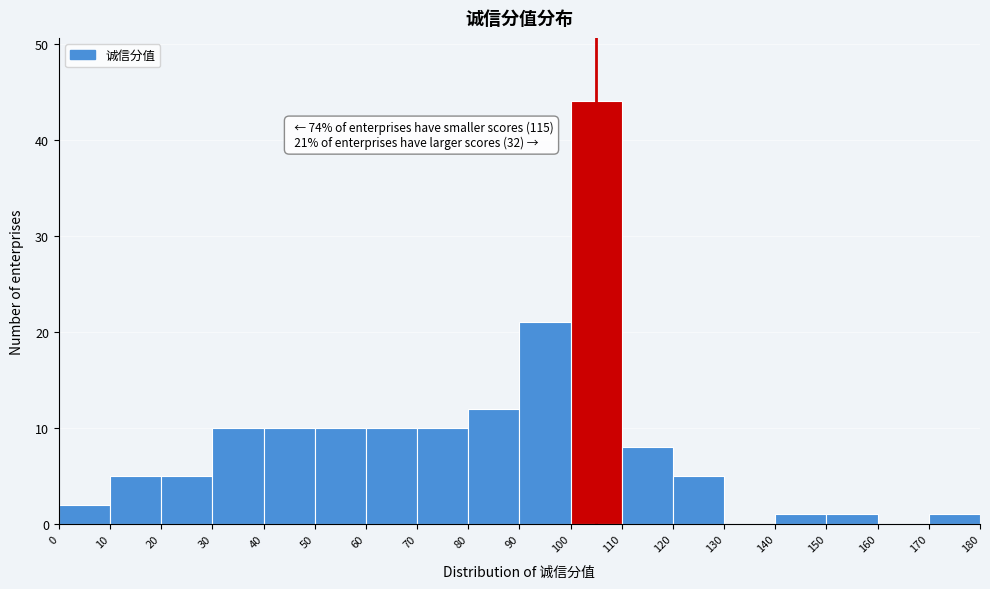

Which range on the x-axis has the tallest bar?

100 to 110